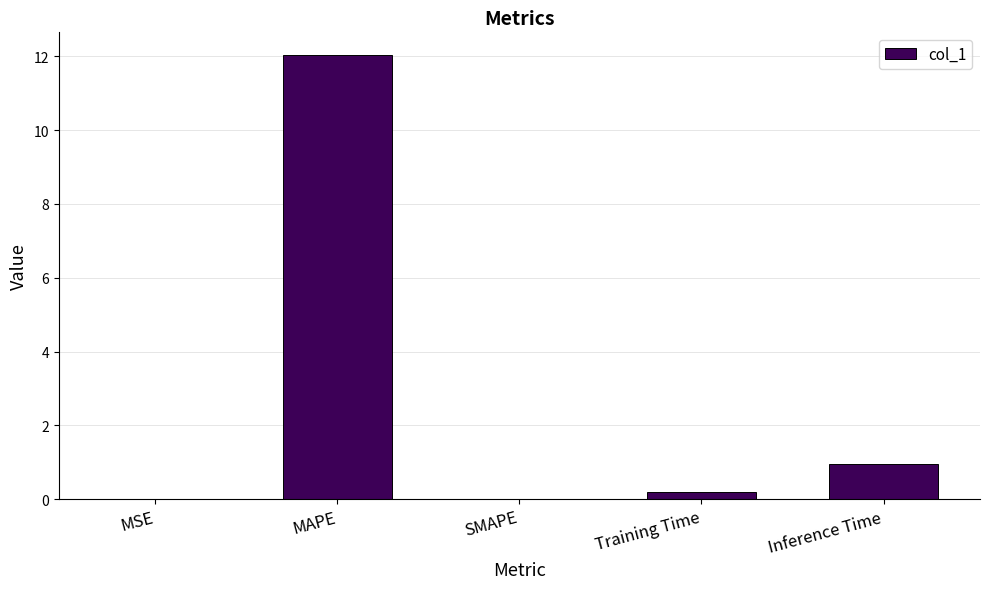

What is the maximum value shown in the chart?

12.0